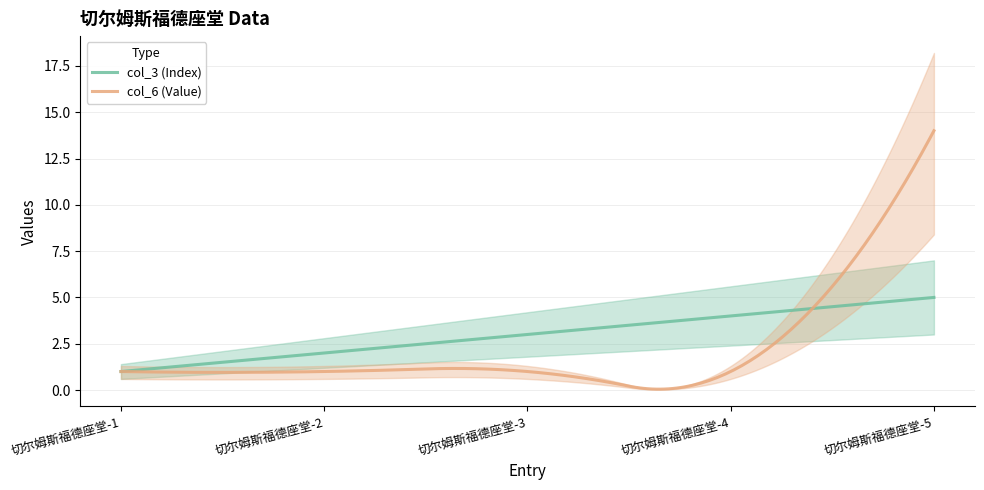

What is the total value across all series at 切尔姆斯福德座堂-2?

3